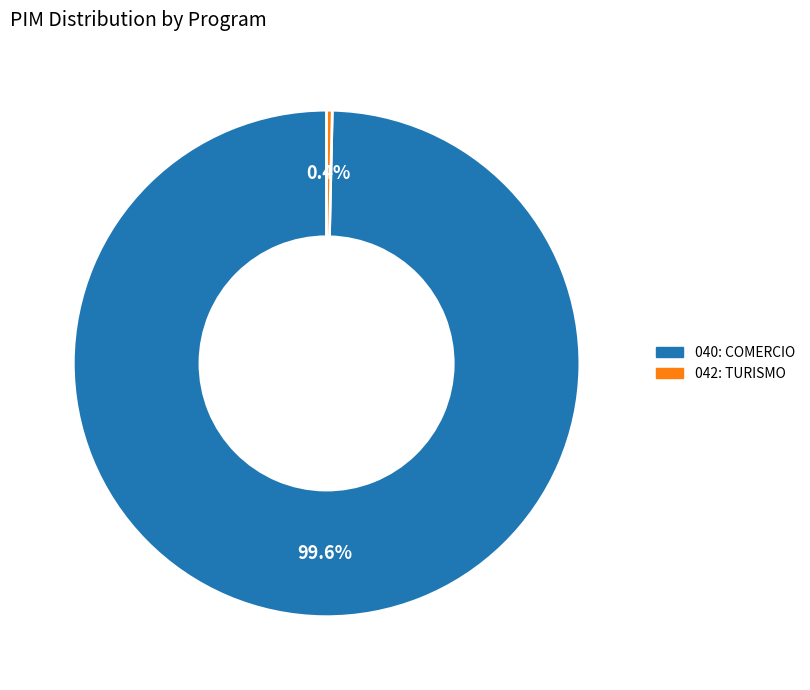

Count the number of slices in the pie.

2